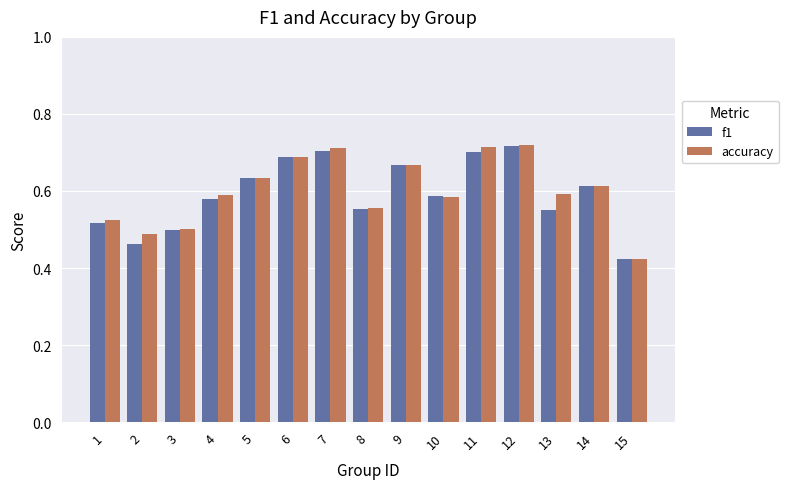

How many bars are there in each group?

2